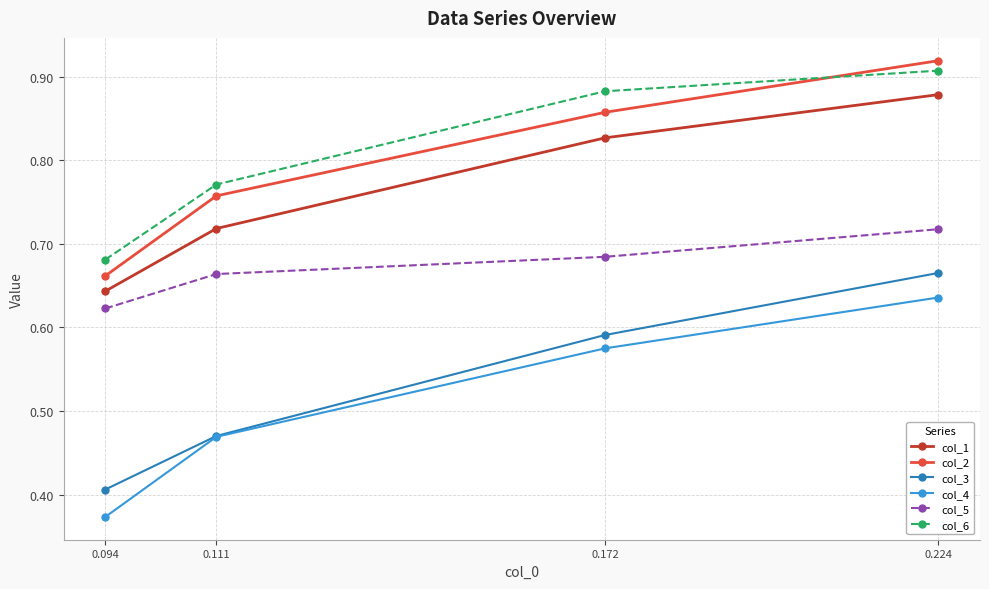

What is the sum of all col_2 values?

3.2